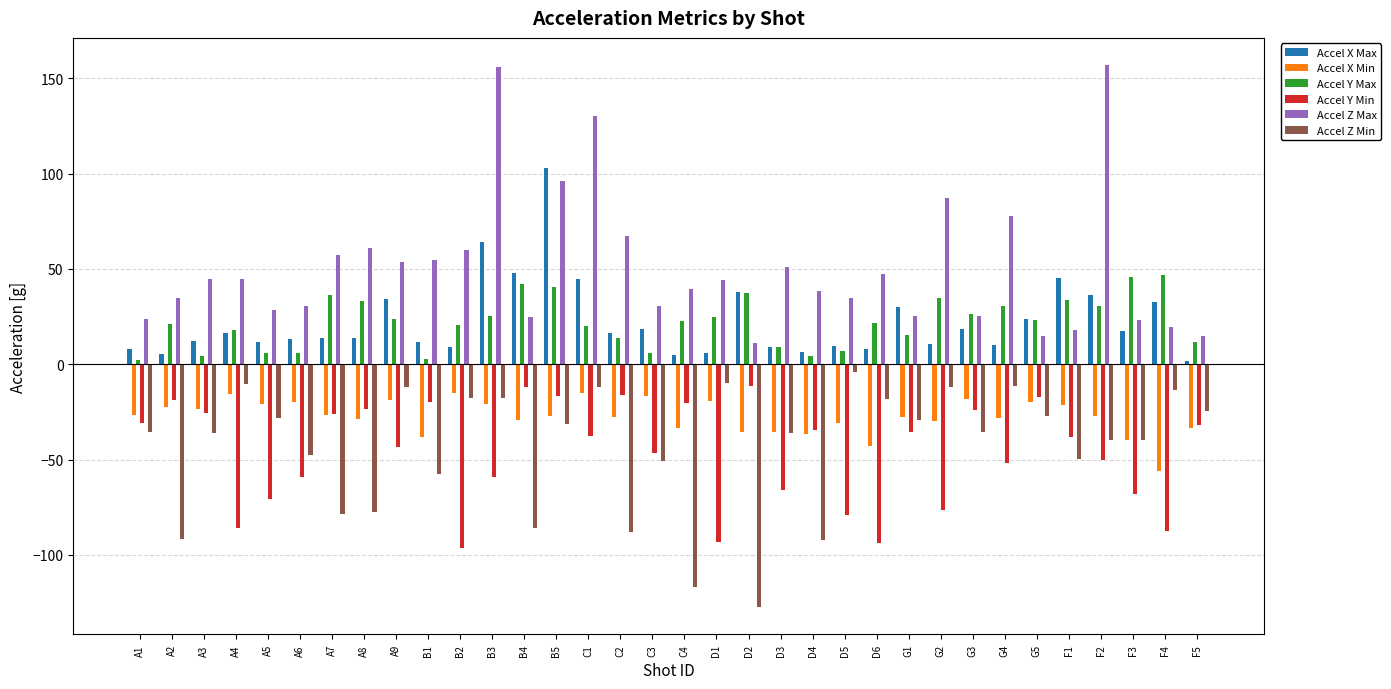

At which label does Accel Y Min reach its minimum?

B2